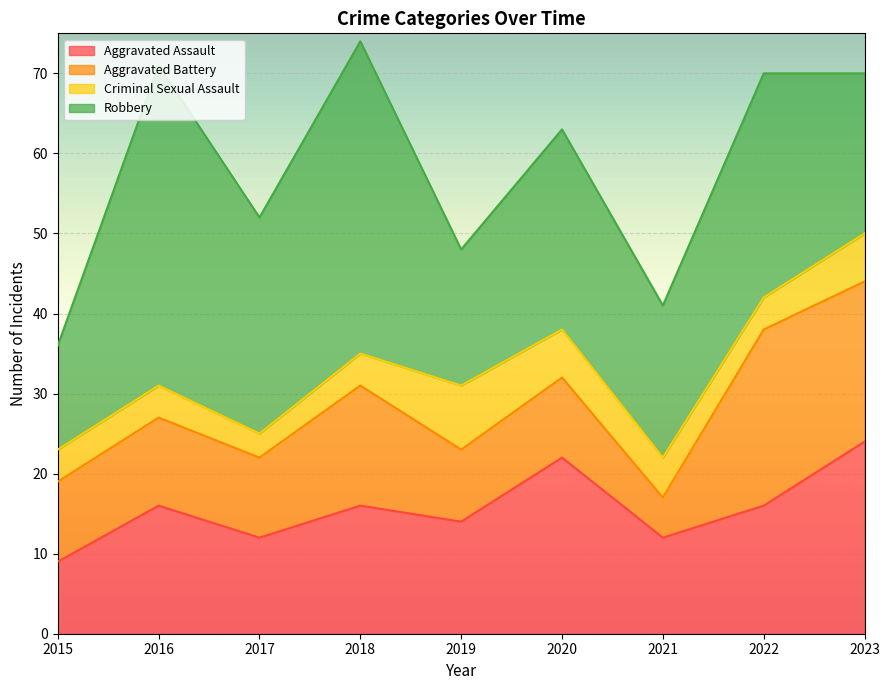

The Robbery series shows 39 at 2018. True or false?

True